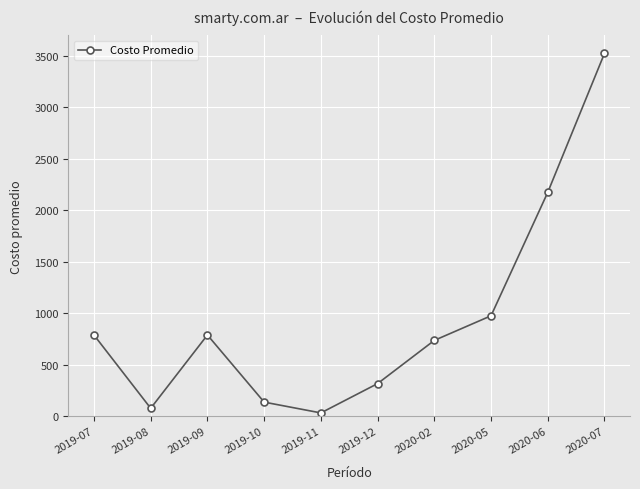

The value at 2019-09 is 787.5. True or false?

True